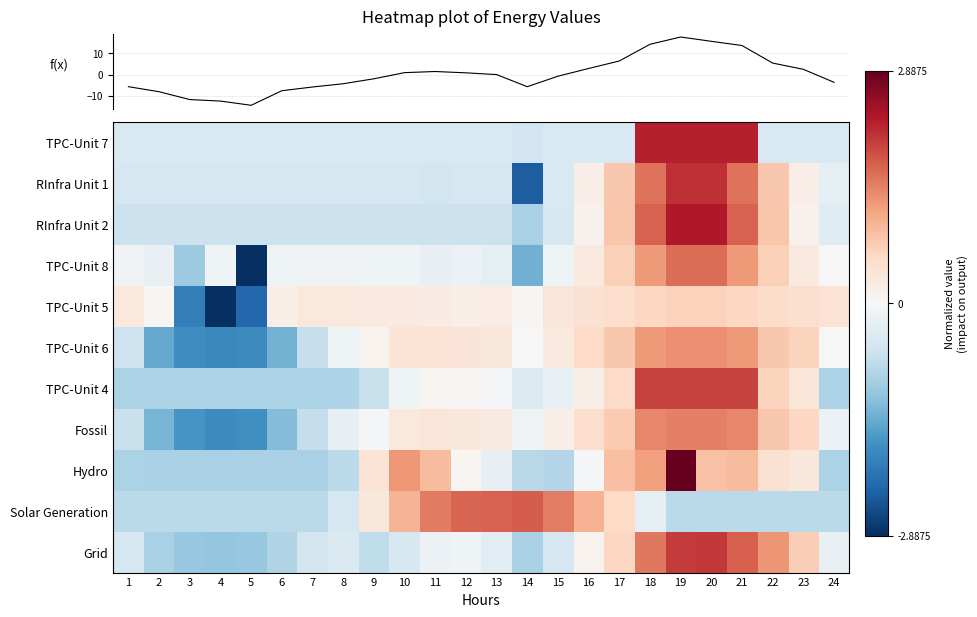

How many values in Solar Generation are above zero?

9